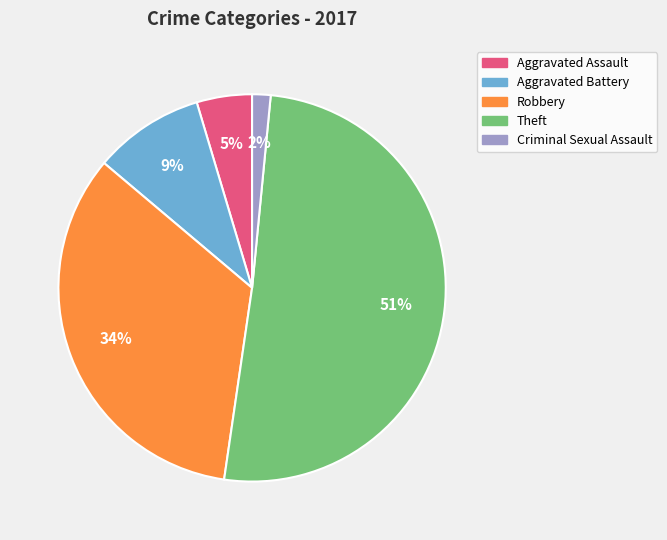

Is it true that Criminal Sexual Assault is 2% of the pie?

True